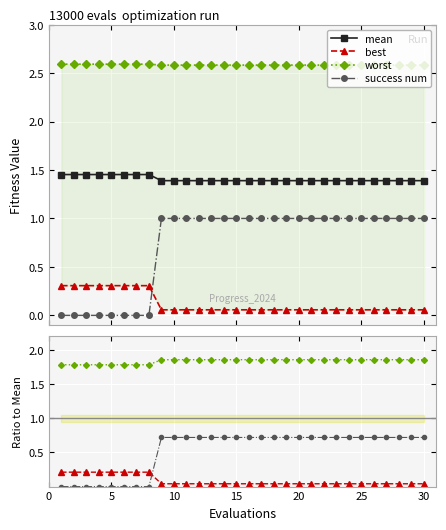

True or false: mean and success num intersect in this chart.

False